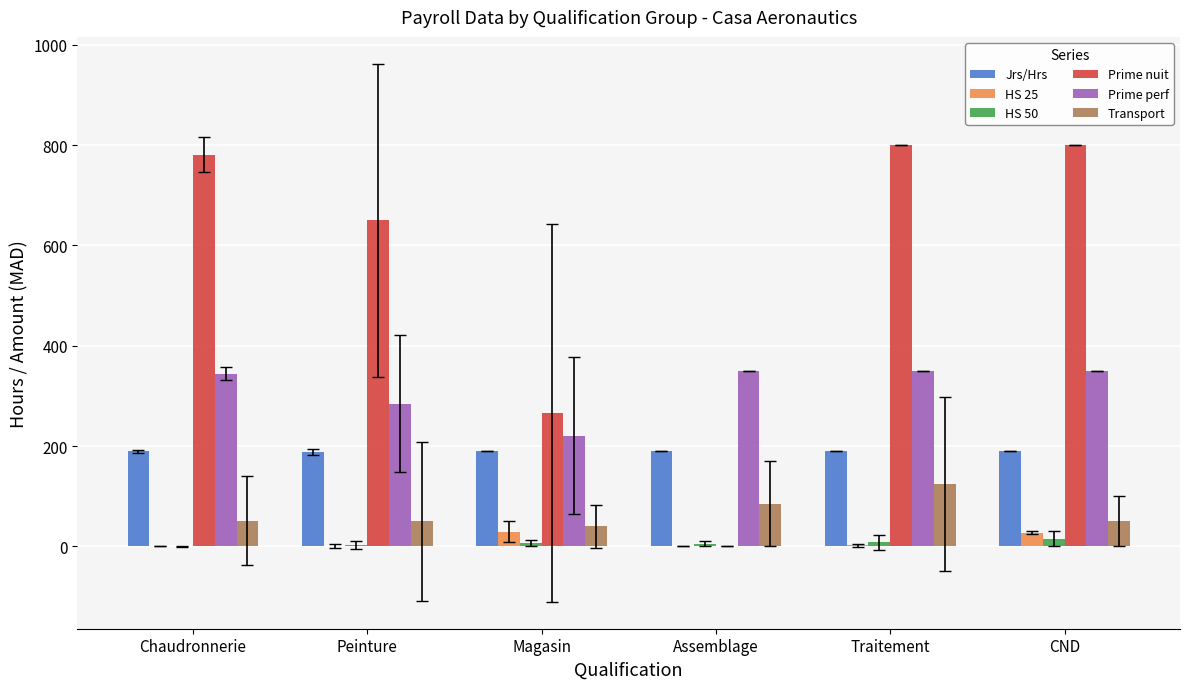

What is the sum of the HS 50 values at CND and Traitement?

23.5